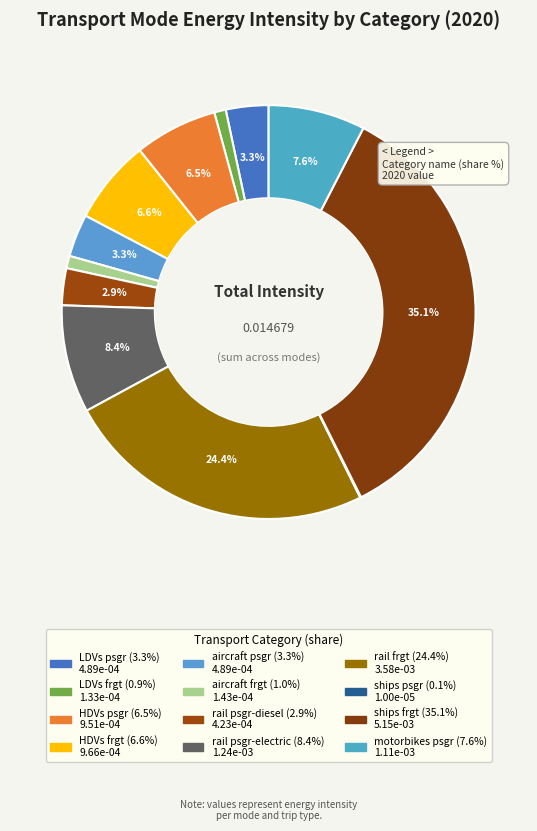

Rank the categories by value from lowest to highest.

ships psgr, LDVs frgt, aircraft frgt, rail psgr-diesel, LDVs psgr, aircraft psgr, HDVs psgr, HDVs frgt, motorbikes psgr, rail psgr-electric, rail frgt, ships frgt